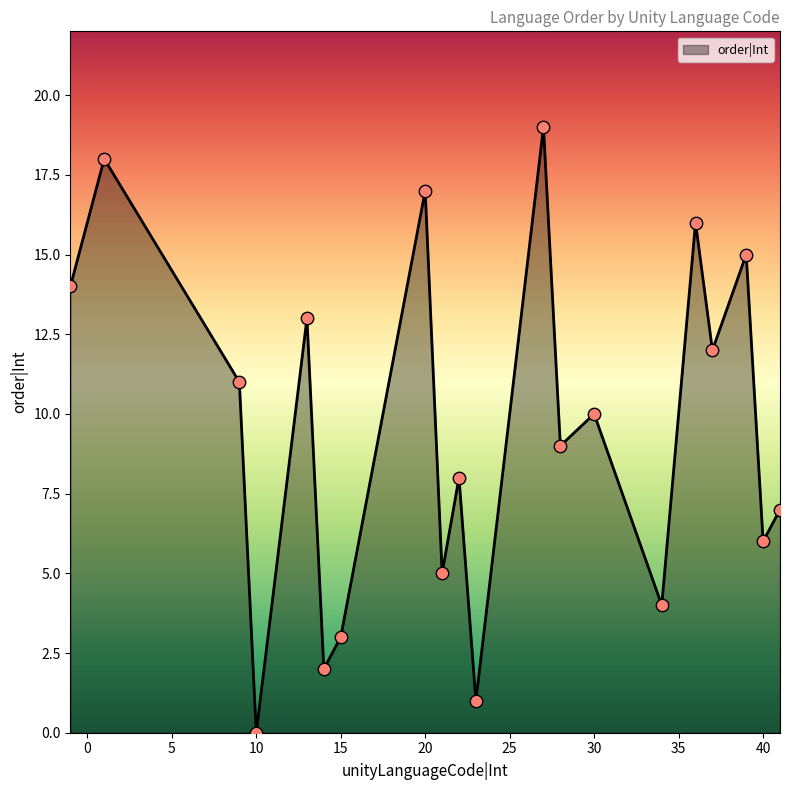

What is the difference between the maximum and minimum values?

19